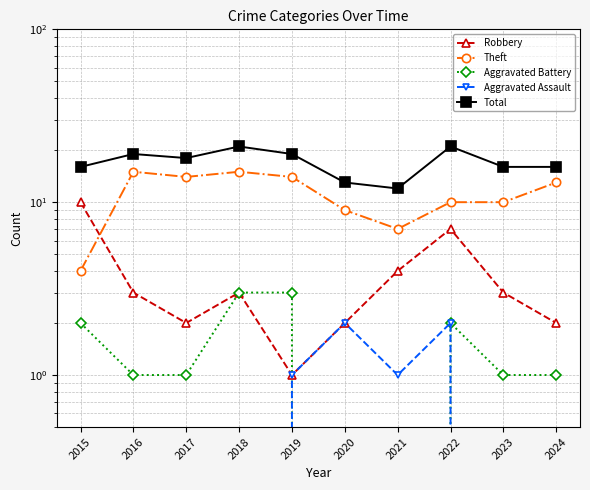

Where is the first local minimum for Total?

2017